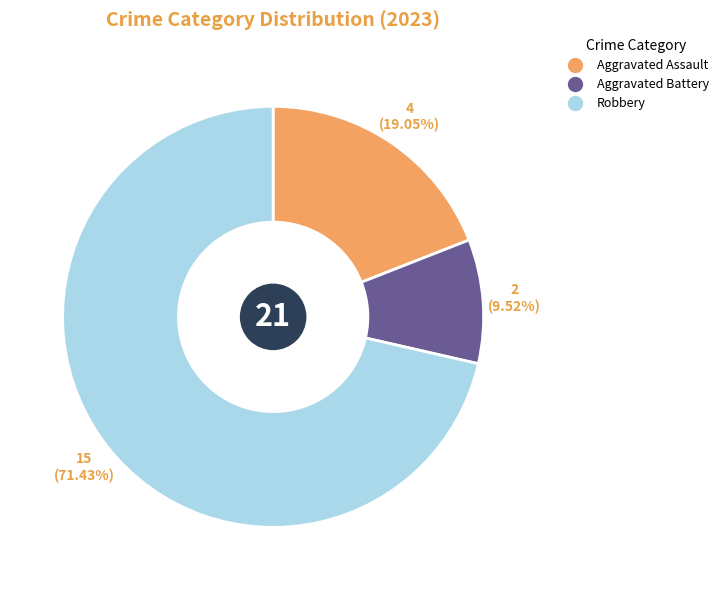

How many segments does this pie chart have?

3